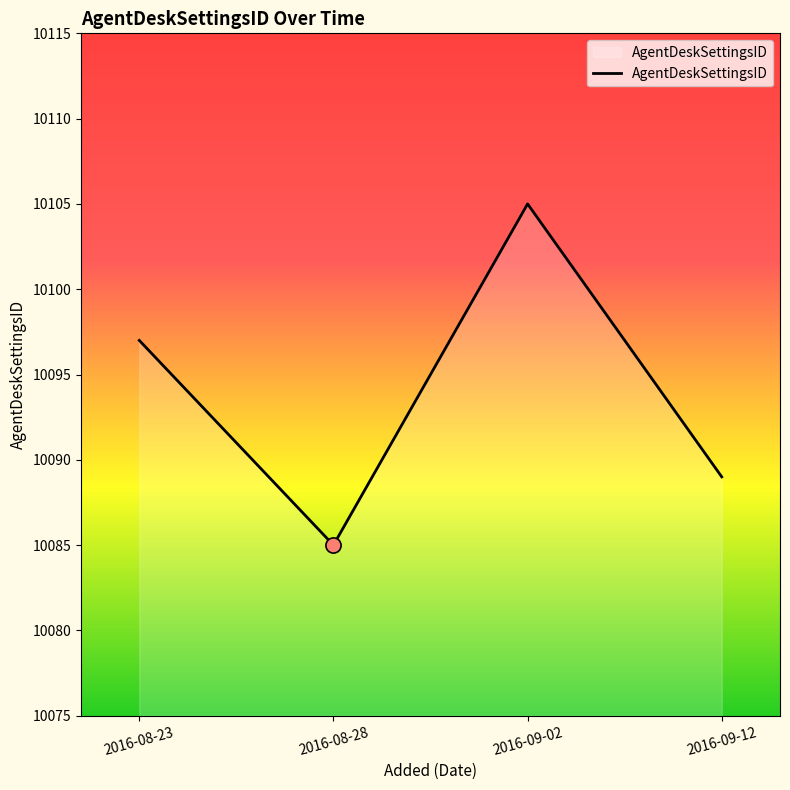

Between 2016-09-02 and 2016-09-12, which is larger?

2016-09-02